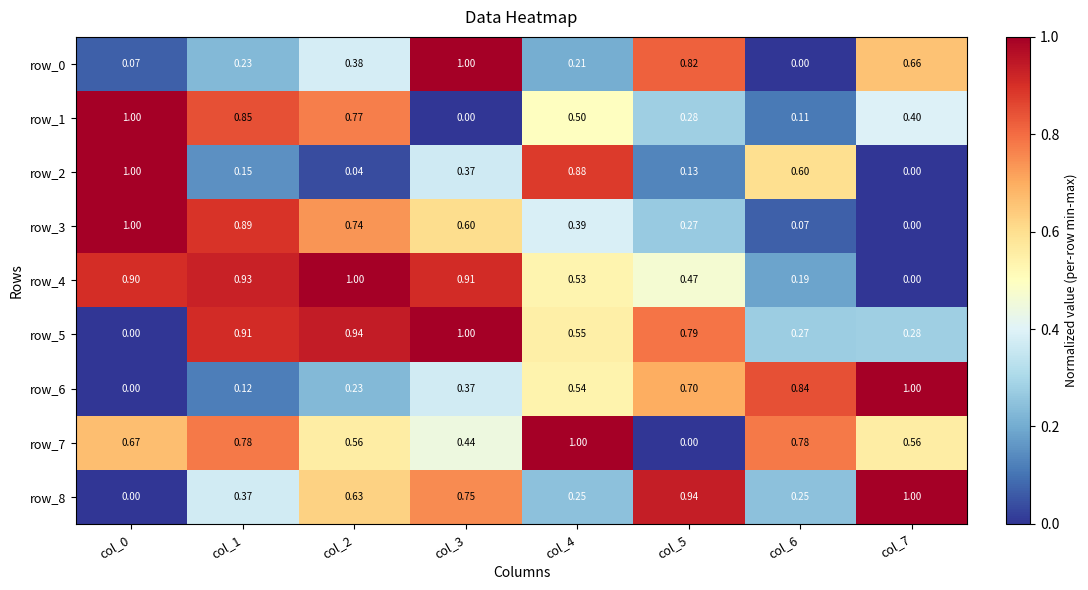

Rank the categories by row_4 value from highest to lowest.

col_2, col_1, col_3, col_0, col_4, col_5, col_6, col_7